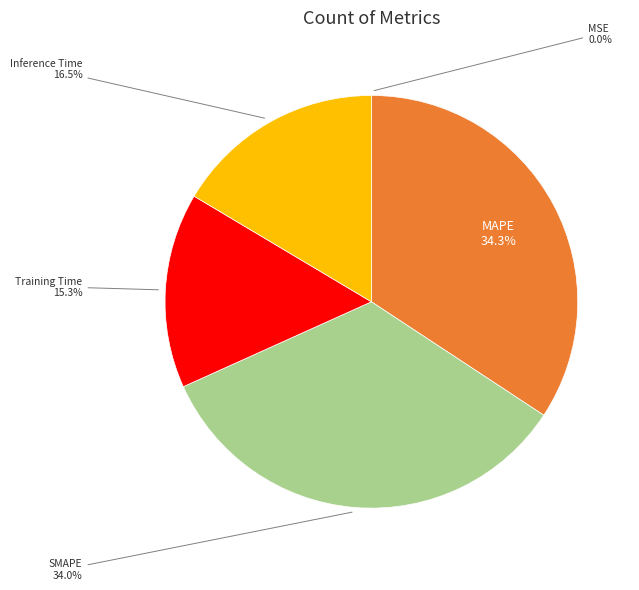

To the nearest percent, what is the difference between the largest and smallest slice percentages?

34%